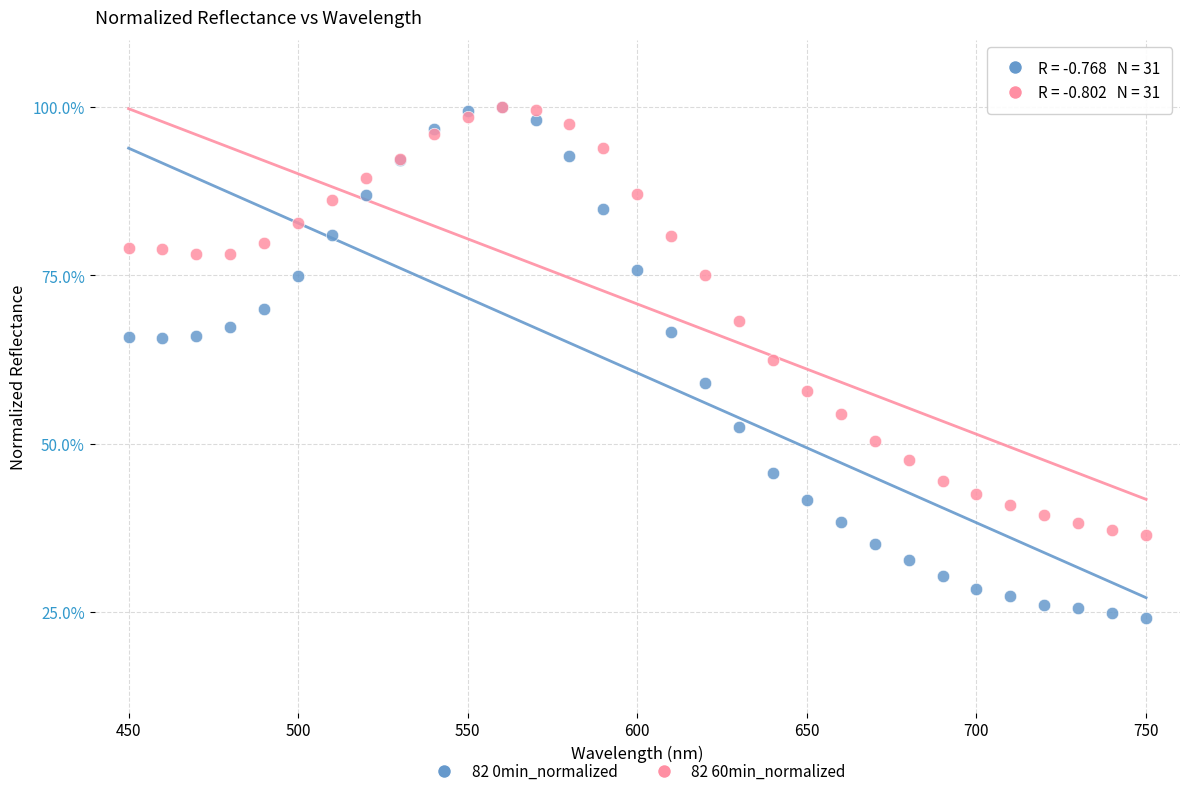

Which series has the widest spread of Y values?

82 0min_normalized